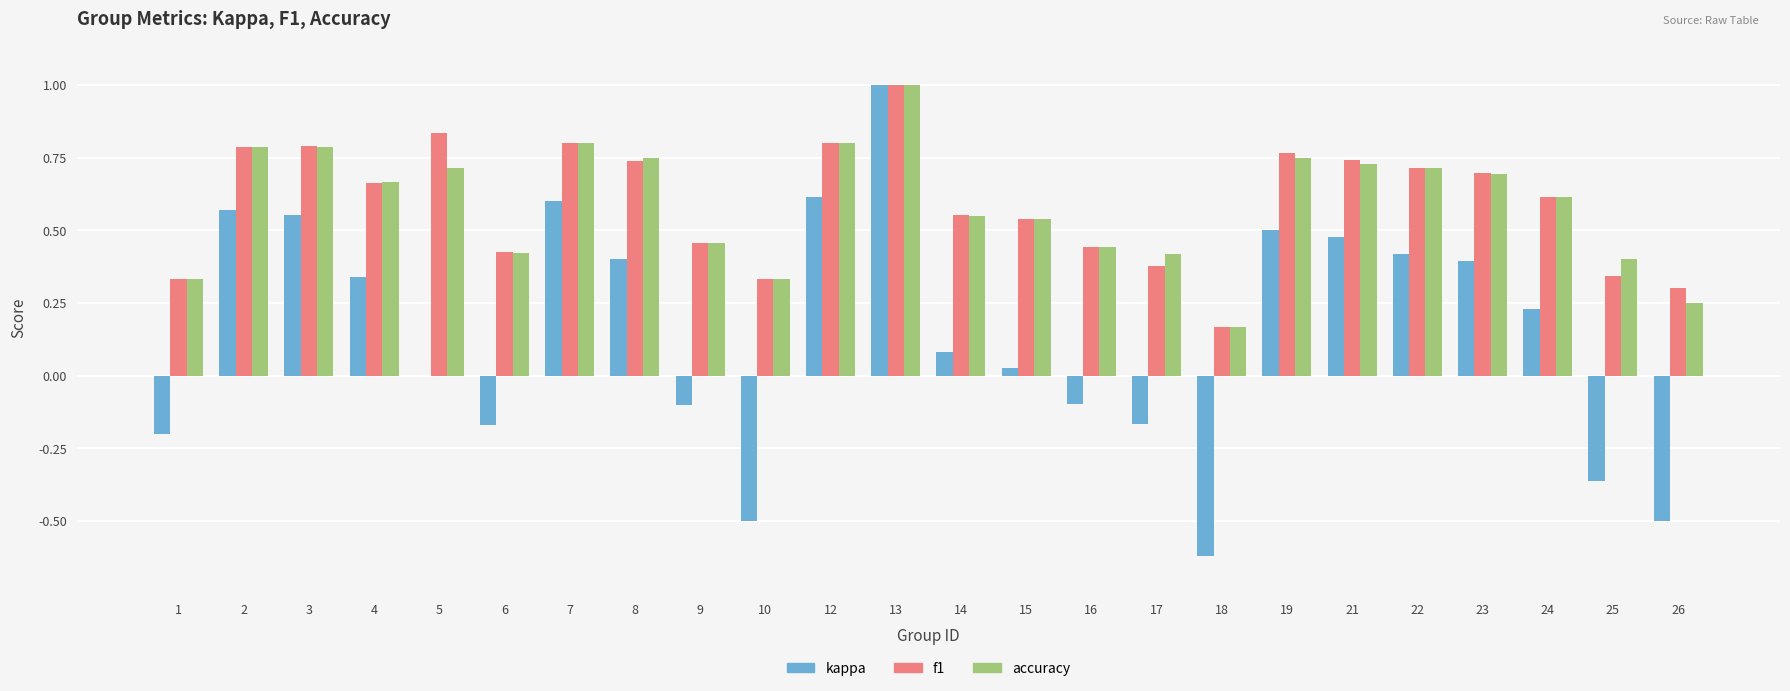

Which series has the widest spread of values?

kappa